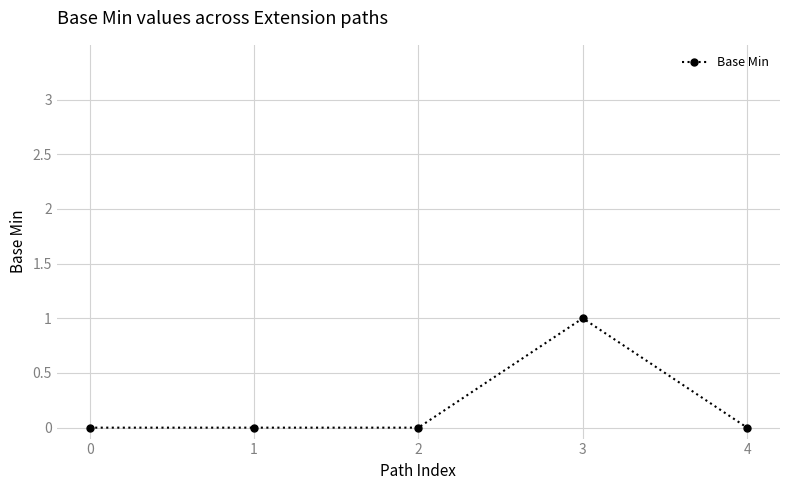

What is the maximum value shown in the chart?

1